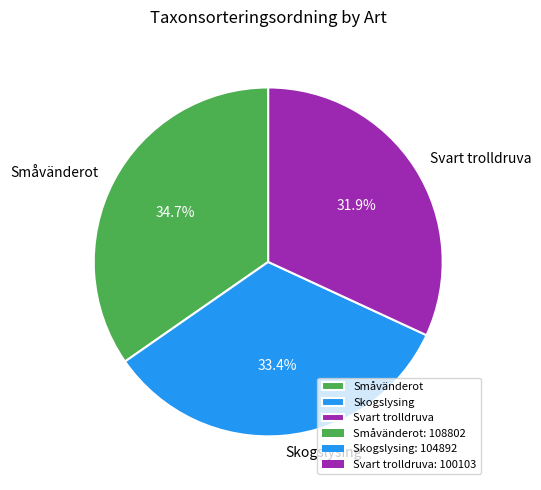

To the nearest percent, what is the combined percentage of Skogslysing and Svart trolldruva?

65%